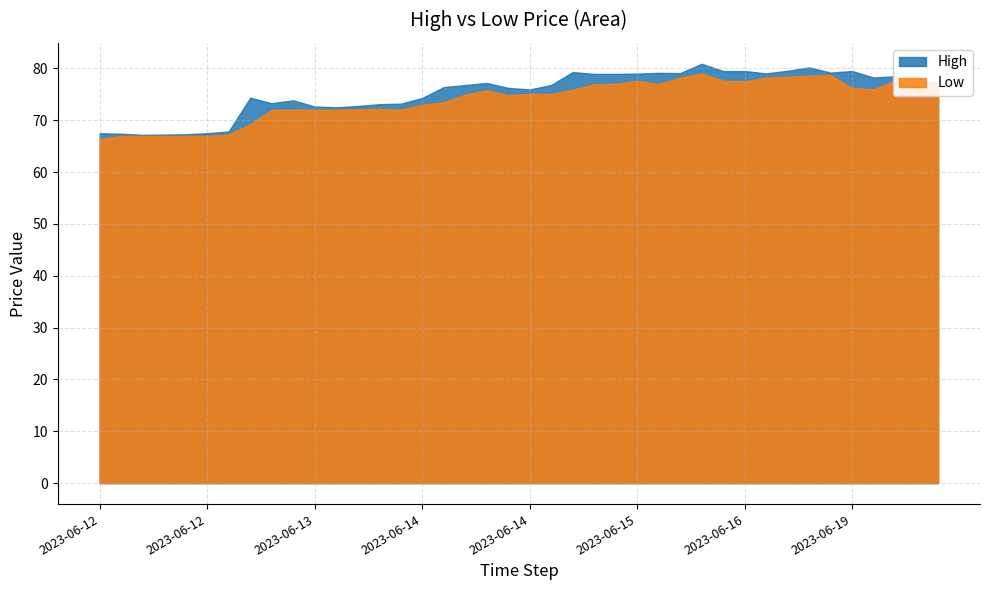

What are all the series names shown in the legend?

High, Low